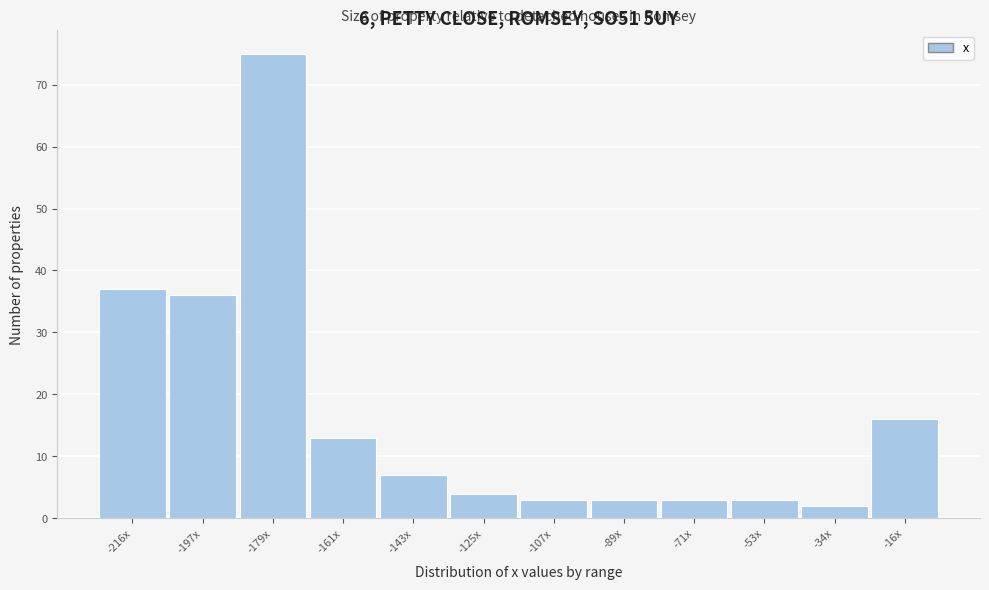

Reading left to right, list all the values displayed in this chart.

-216x=37	-197x=36	-179x=75	-161x=13	-143x=7	-125x=4	-107x=3	-89x=3	-71x=3	-53x=3	-34x=2	-16x=16